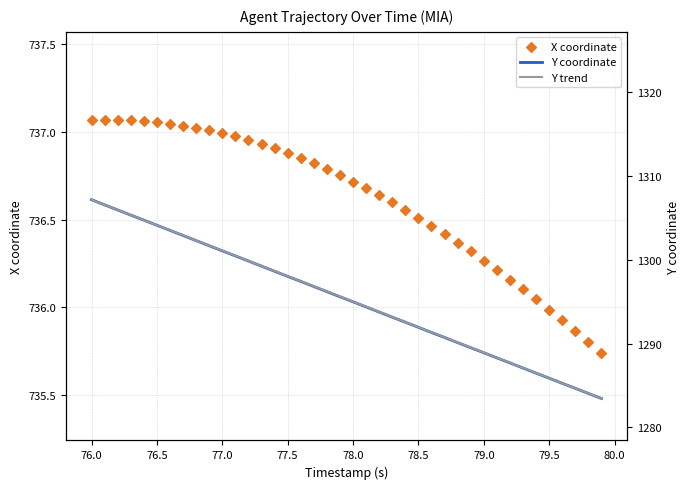

Is the value of Y coordinate at 16 greater than the value of X coordinate at 18?

Yes